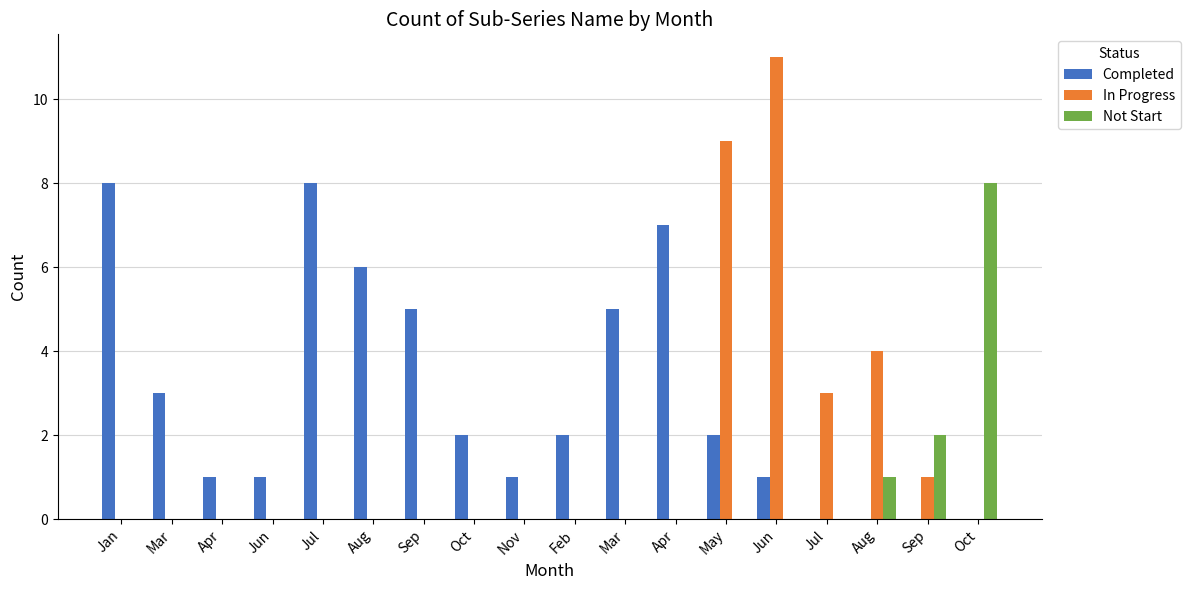

Reading left to right, extract all data points from this chart.

Completed: Jan=8	Mar=3	Apr=1	Jun=1	Jul=8	Aug=6	Sep=5	Oct=2	Nov=1	Feb=2	Mar=5	Apr=7	May=2	Jun=1	Jul=0	Aug=0	Sep=0	Oct=0
In Progress: Jan=0	Mar=0	Apr=0	Jun=0	Jul=0	Aug=0	Sep=0	Oct=0	Nov=0	Feb=0	Mar=0	Apr=0	May=9	Jun=11	Jul=3	Aug=4	Sep=1	Oct=0
Not Start: Jan=0	Mar=0	Apr=0	Jun=0	Jul=0	Aug=0	Sep=0	Oct=0	Nov=0	Feb=0	Mar=0	Apr=0	May=0	Jun=0	Jul=0	Aug=1	Sep=2	Oct=8